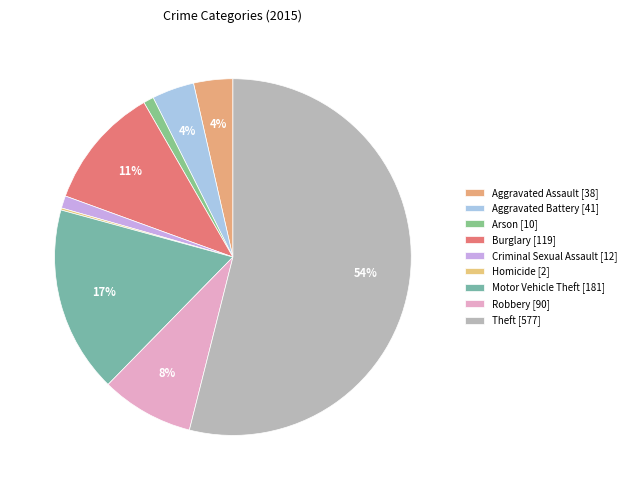

Does Aggravated Assault account for over 50% of the chart?

No